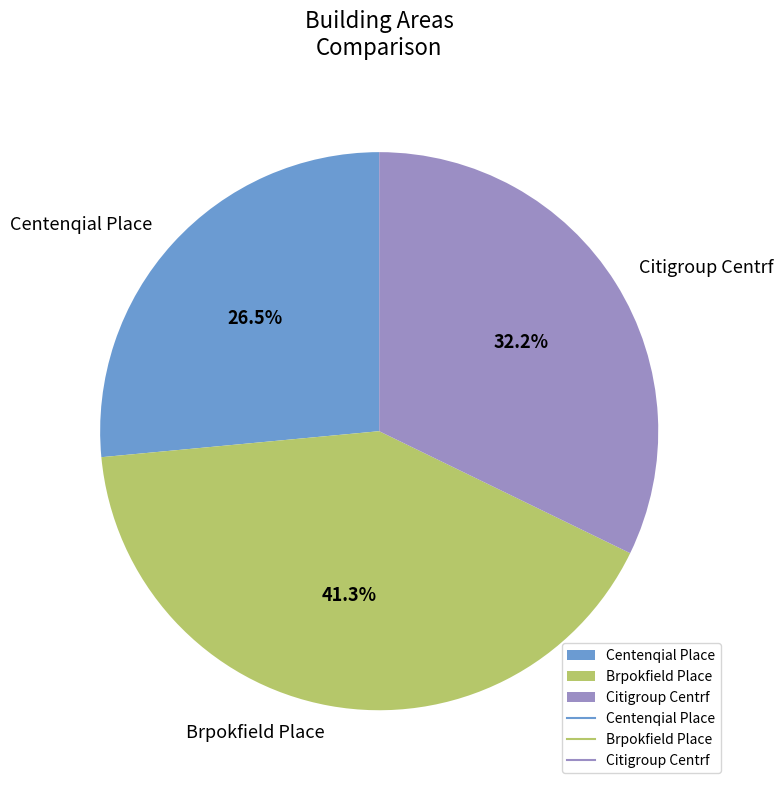

Which category has the smallest portion of the pie?

Centenqial Place